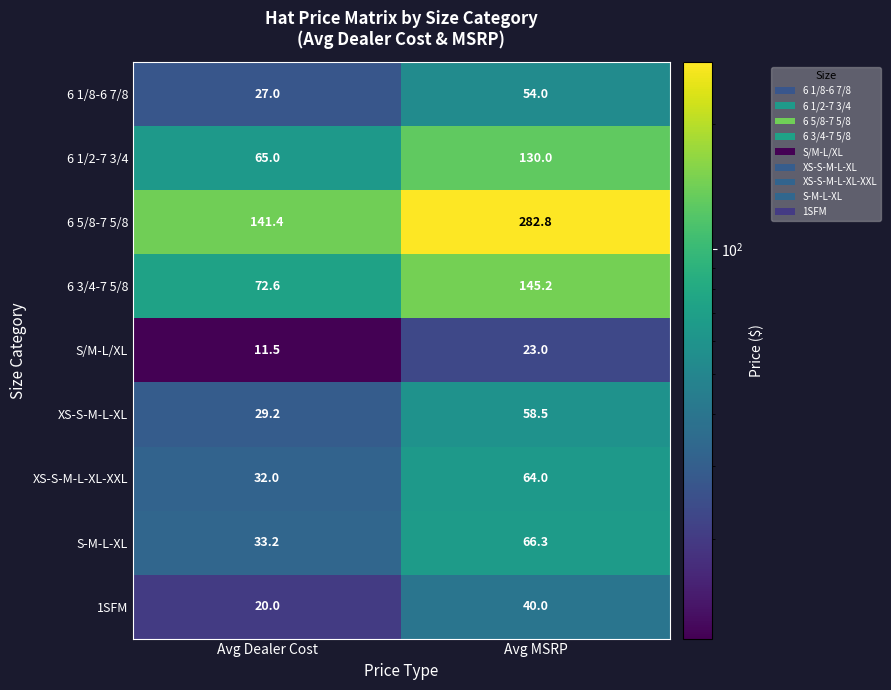

True or false: 6 5/8-7 5/8 has a value of 191.0 at Avg Dealer Cost.

False